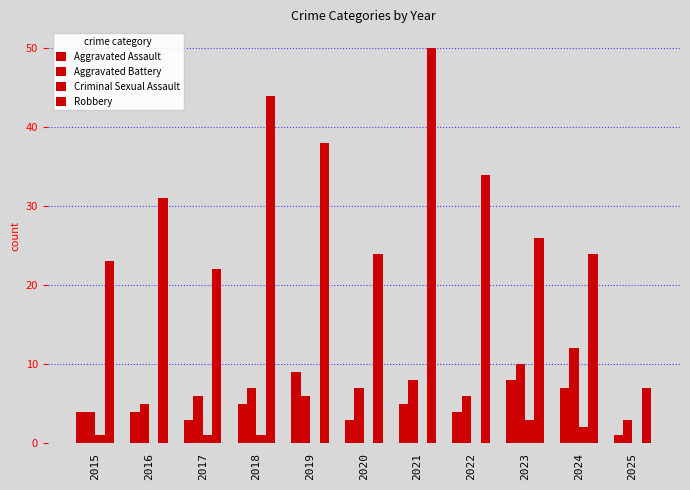

What is the difference between the Robbery values at 2015 and 2016?

8